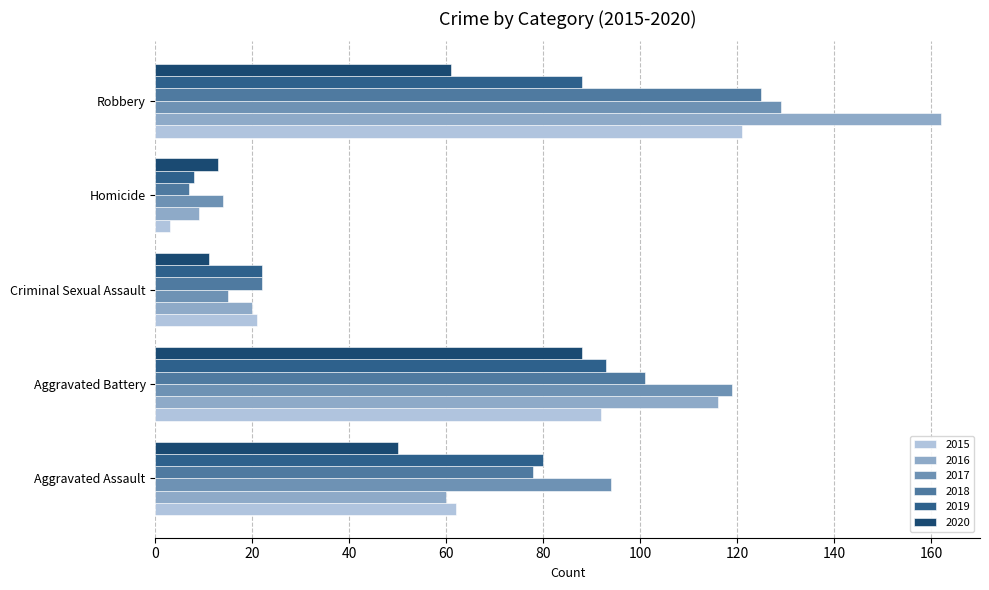

True or false: 2017 has a value of 14 at Homicide.

True